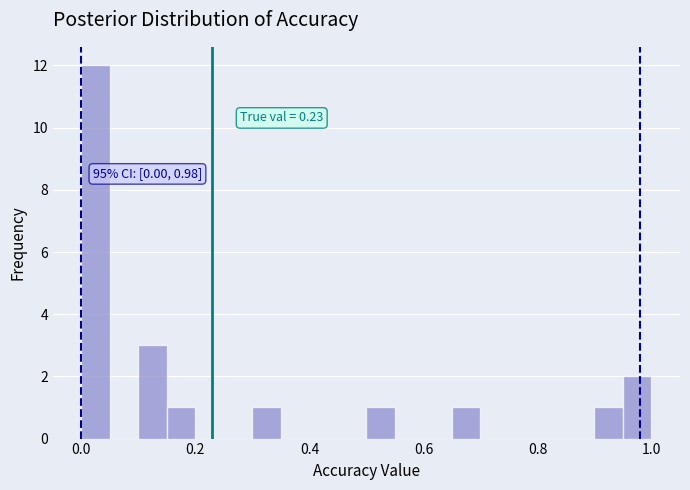

Around what value on the x-axis is the tallest bar? Give the approximate position of its centre, as read against the axis.

0.02